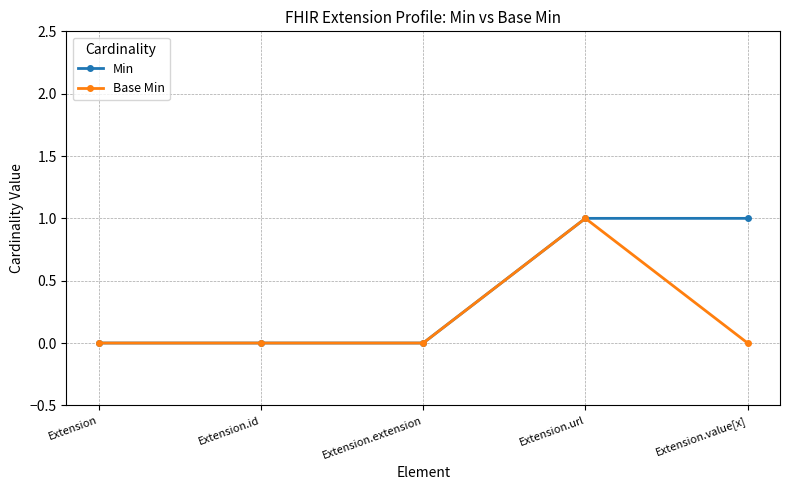

Rank the series at Extension.value[x] from highest to lowest value.

Min, Base Min